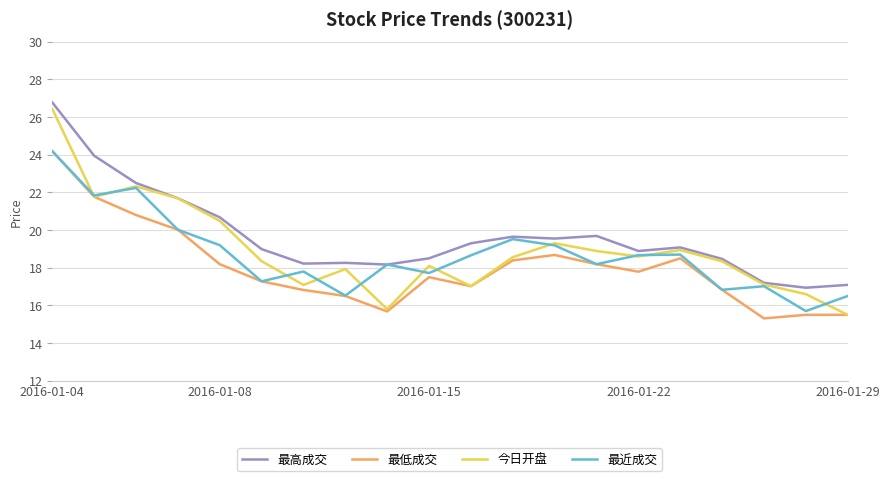

Which series has the largest total across all categories?

最高成交